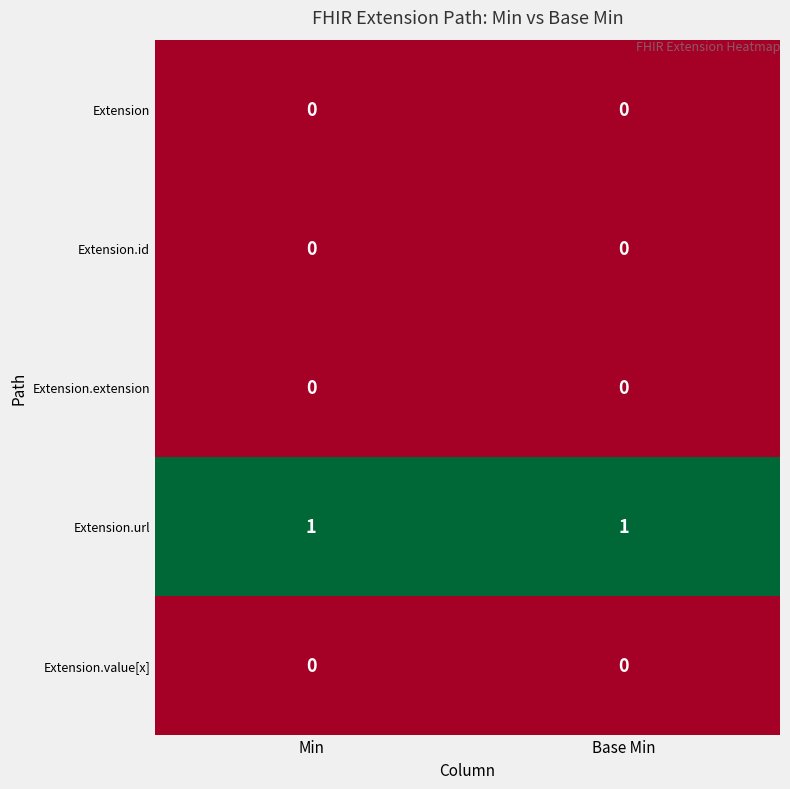

Reading right to left, what are all the values shown in this chart?

Extension: 0	0
Extension.id: 0	0
Extension.extension: 0	0
Extension.url: 1	1
Extension.value[x]: 0	0